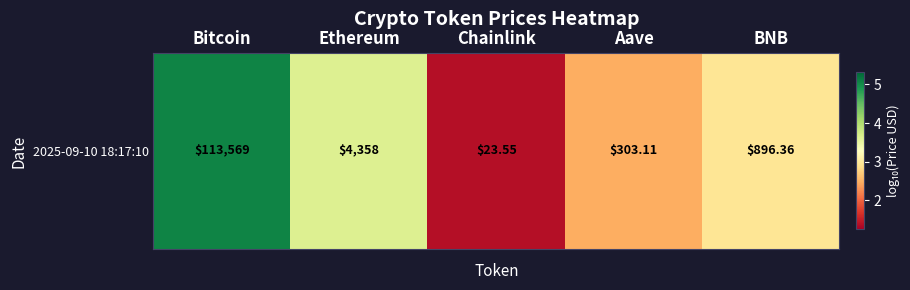

List the labels in order of value, smallest first.

Chainlink, Aave, BNB, Ethereum, Bitcoin